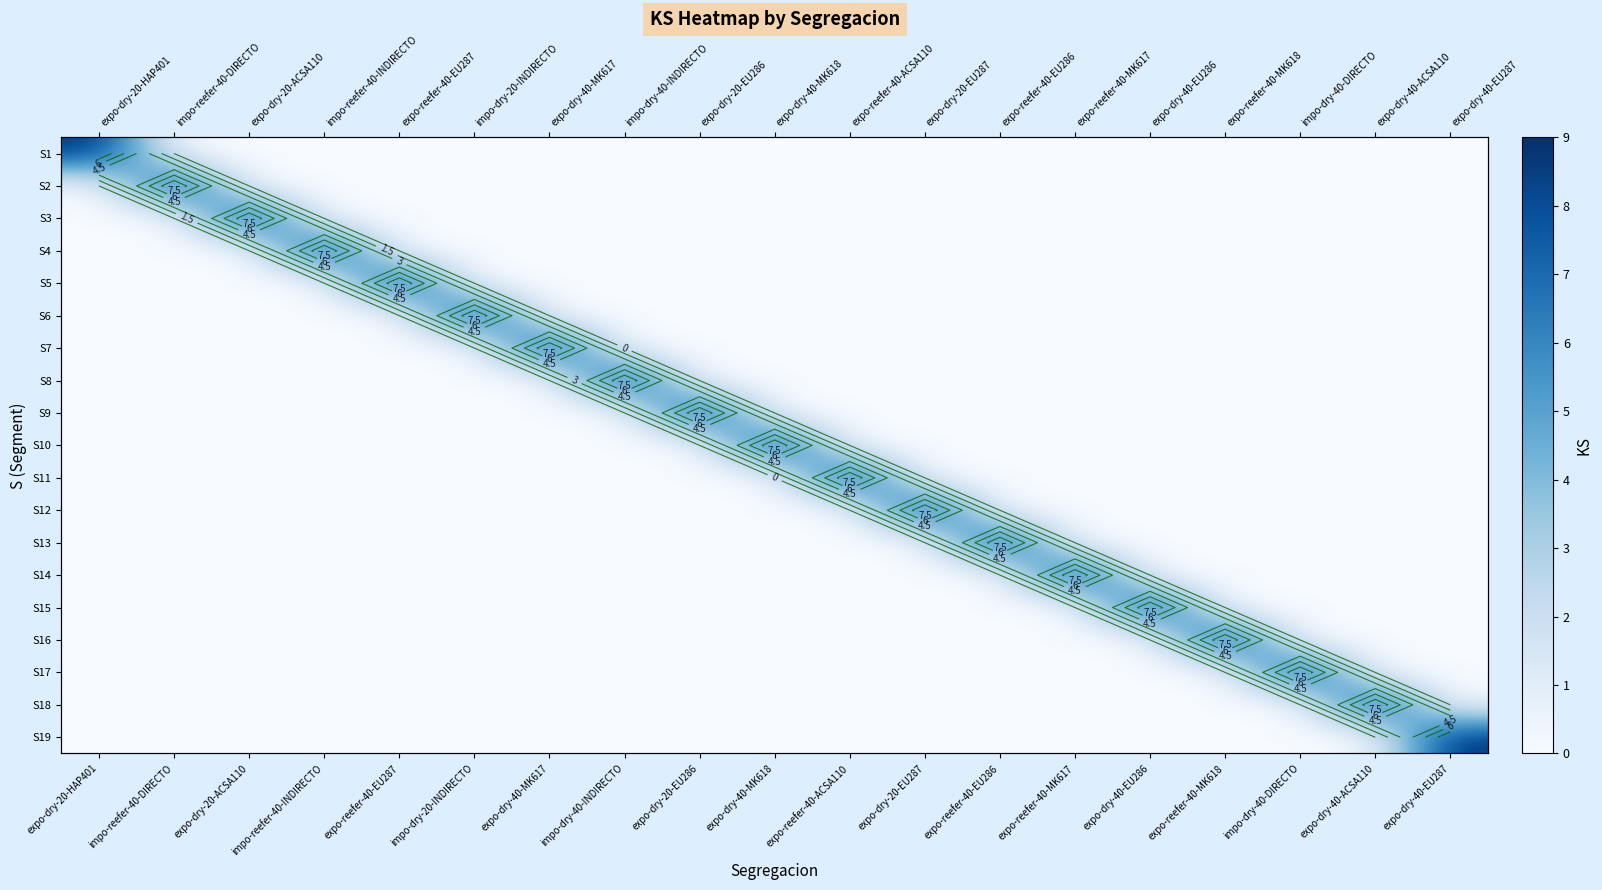

How many series are shown in this chart?

19